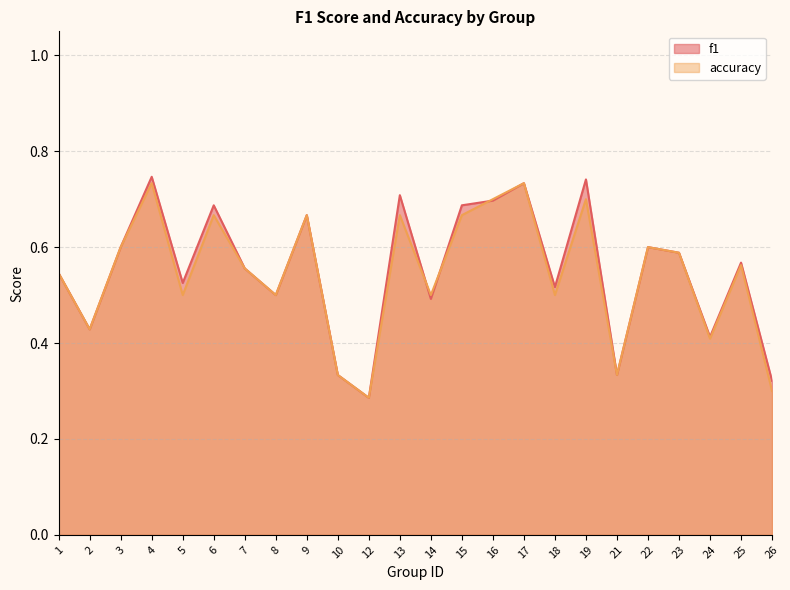

Is it true that f1 equals 0.3 at 15?

False